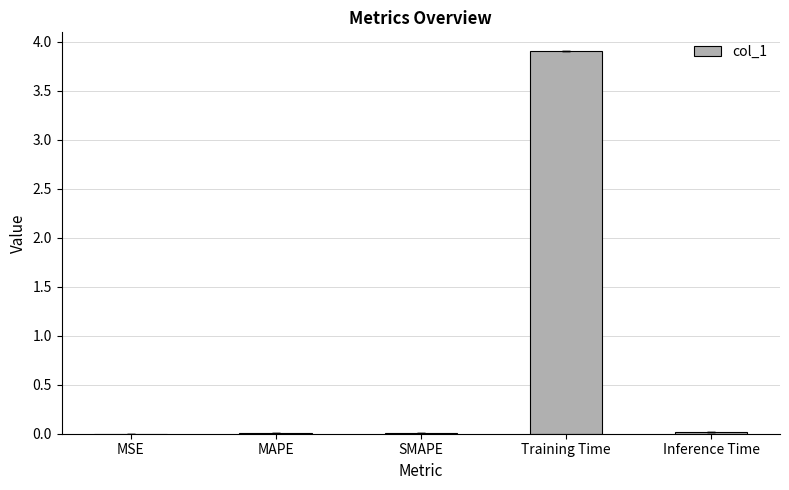

The value at MAPE is 0.0. True or false?

True